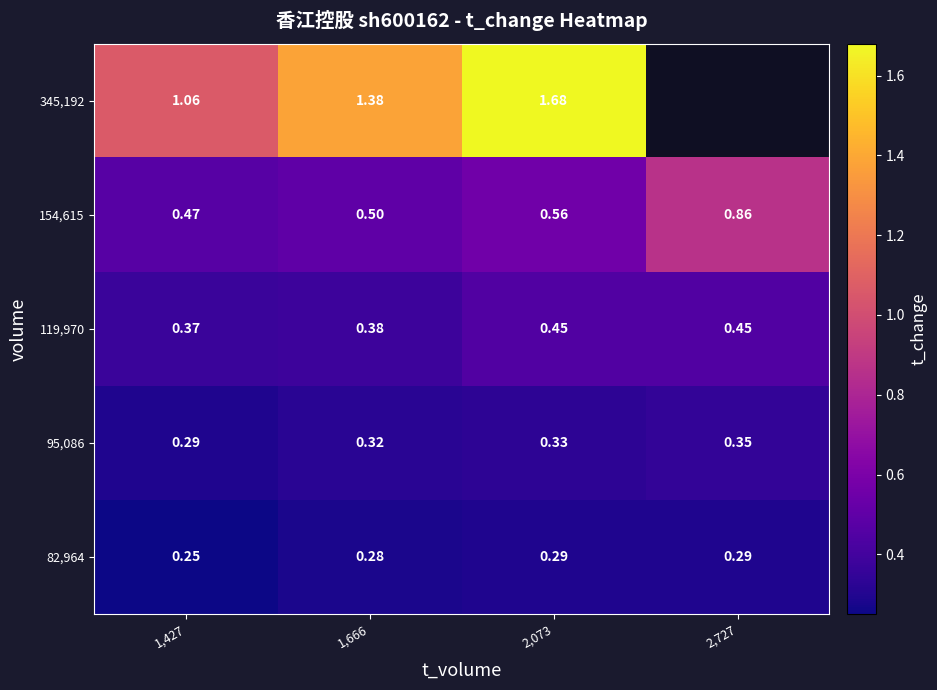

Is the value of 82,964 at 2,727 greater than the value of 154,615 at 2,073?

No